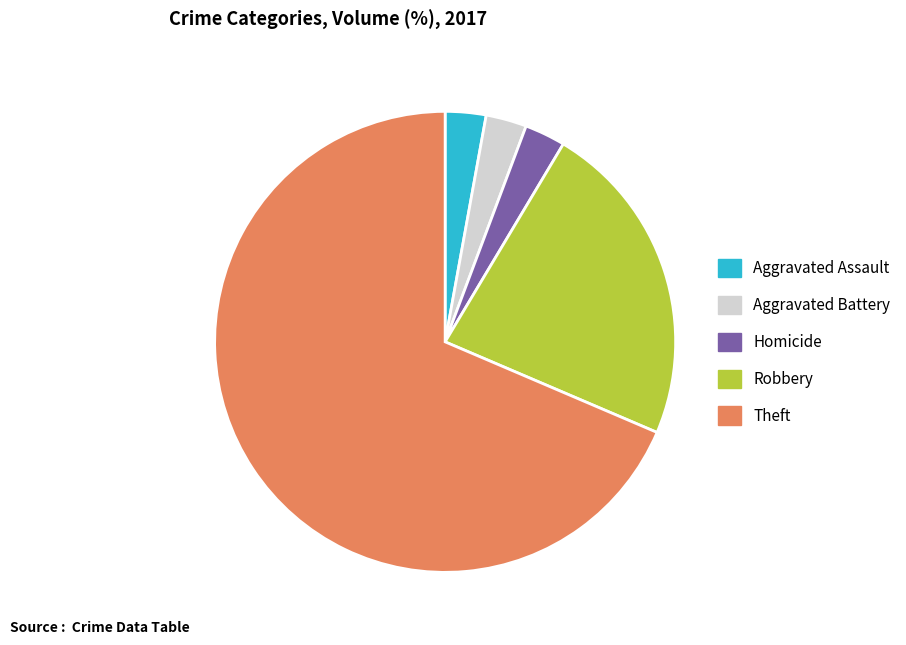

Does Theft represent more than half of the total?

Yes